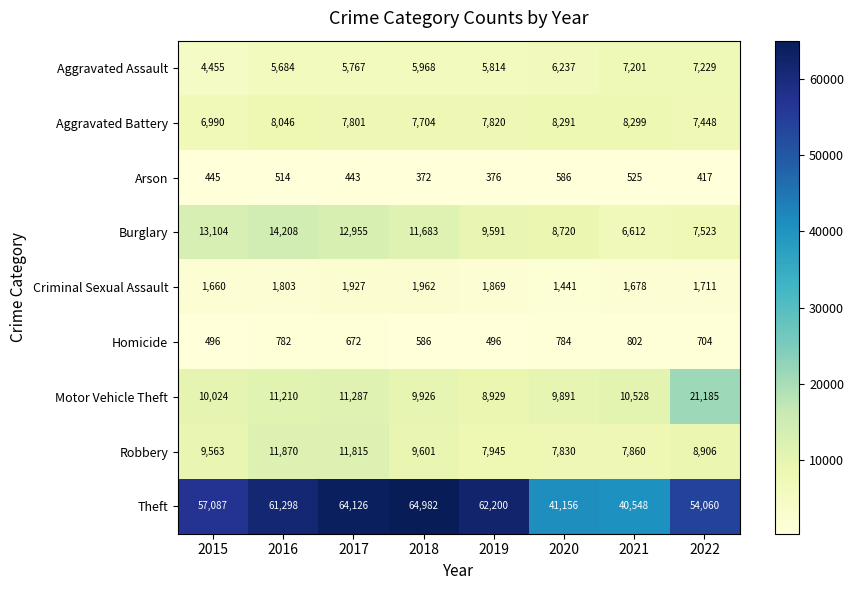

Where is Aggravated Battery nearest to the value 7644?

2018